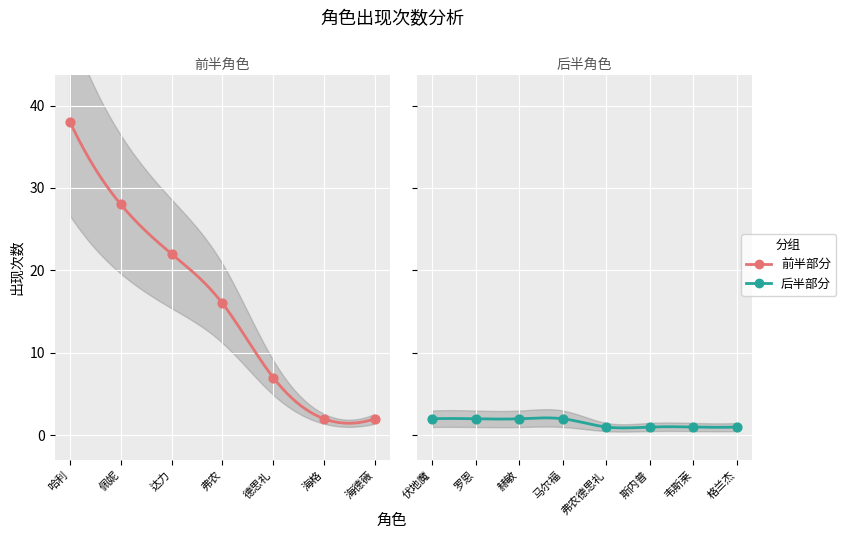

Which has a higher value, 罗恩 or 达力?

达力